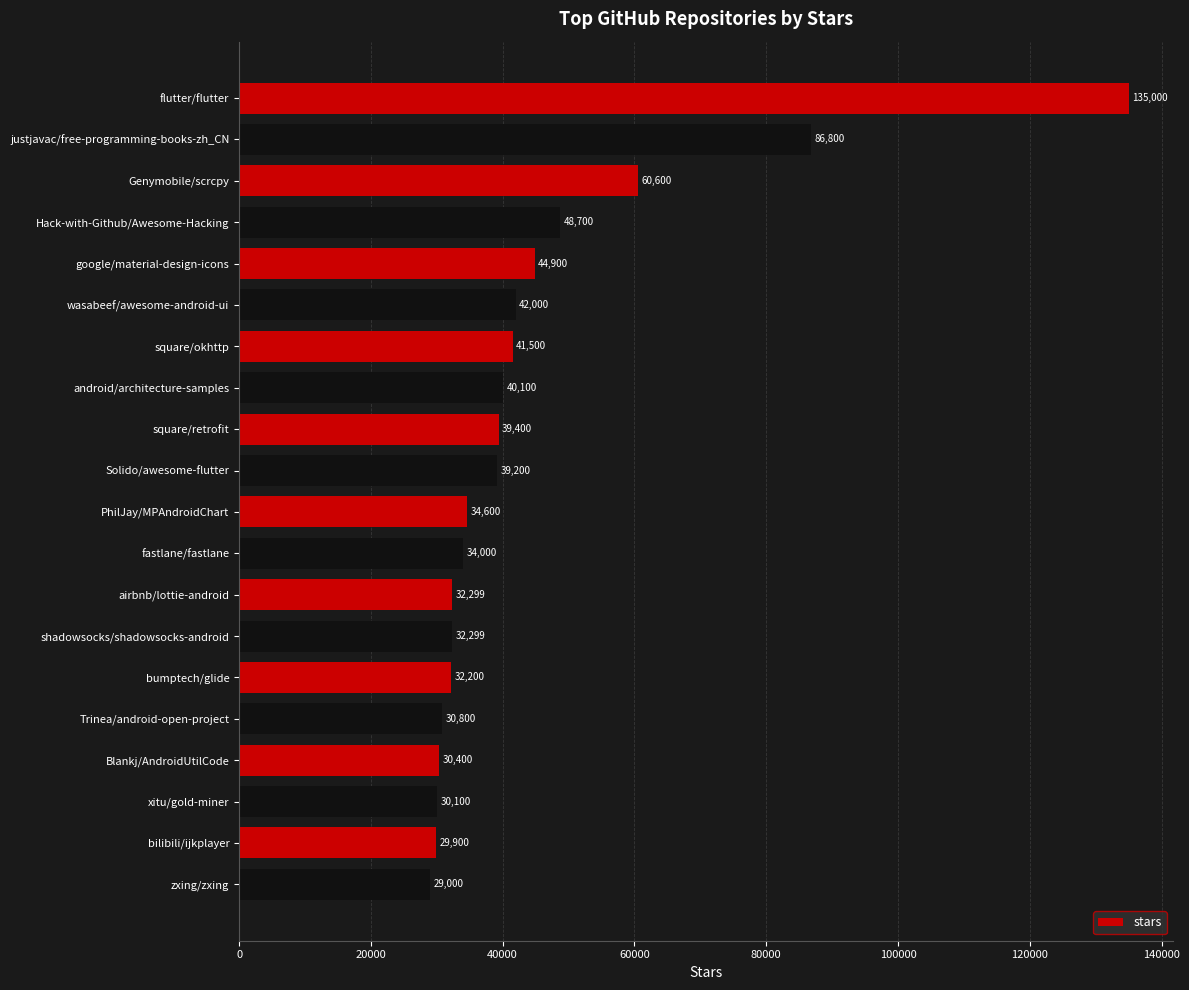

How many categories are shown in the chart?

20